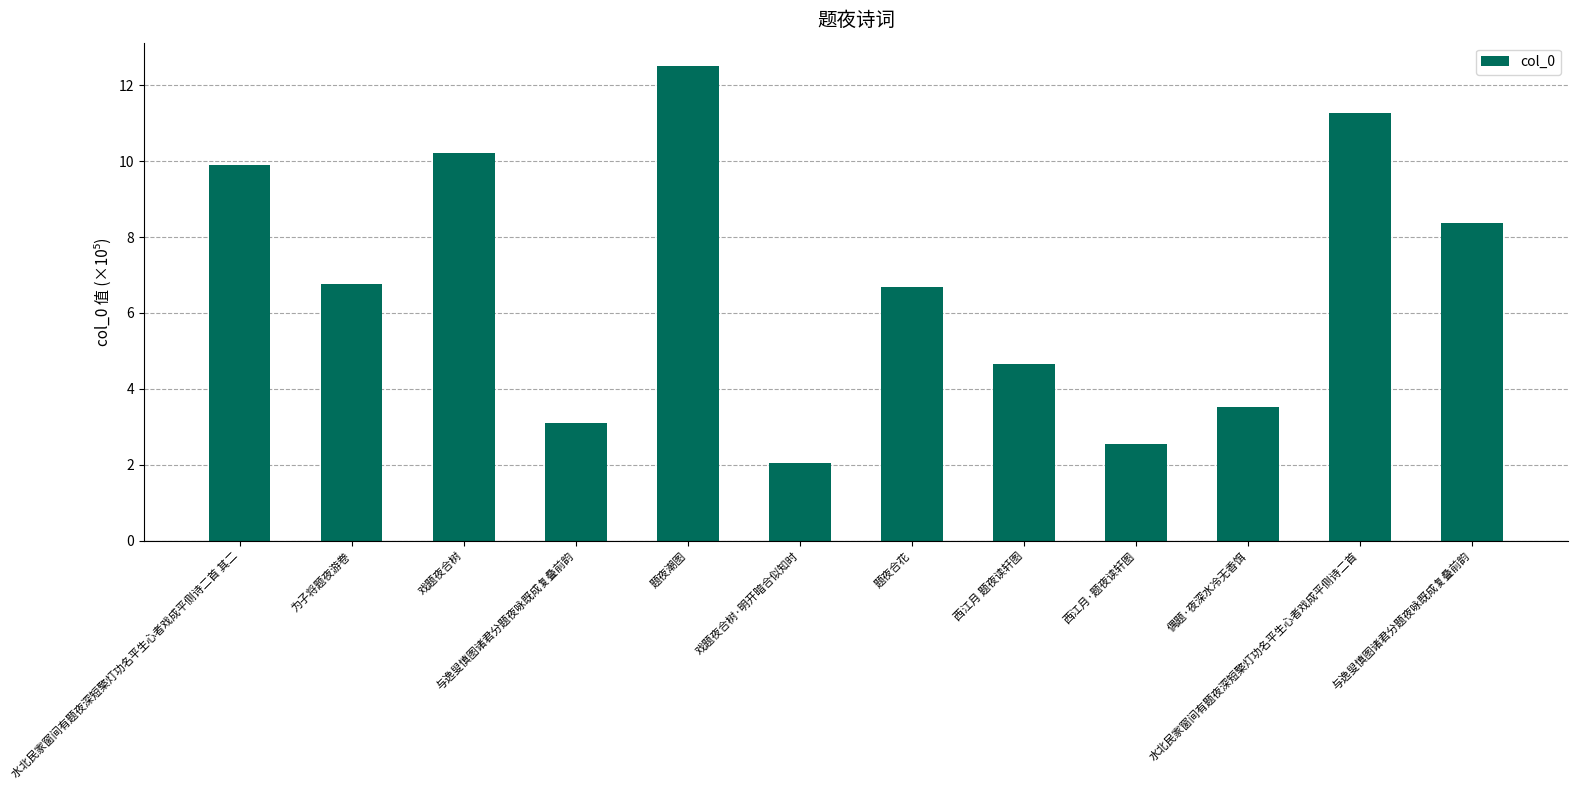

How many bars are there in total?

12